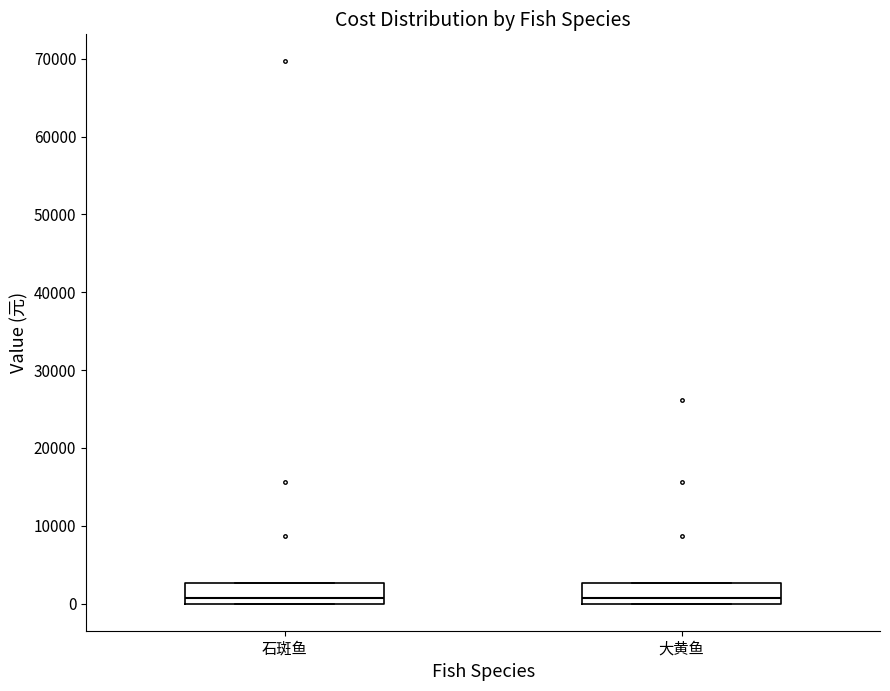

Reading left to right, read every box against the y-axis: the position of its median line, the range the box covers, and the ends of its whiskers. The values are not printed on the chart, so give them approximately, as read against the axis.

石斑鱼: median 1000, box 0 to 3000, whiskers 0 to 3000
大黄鱼: median 1000, box 0 to 3000, whiskers 0 to 3000